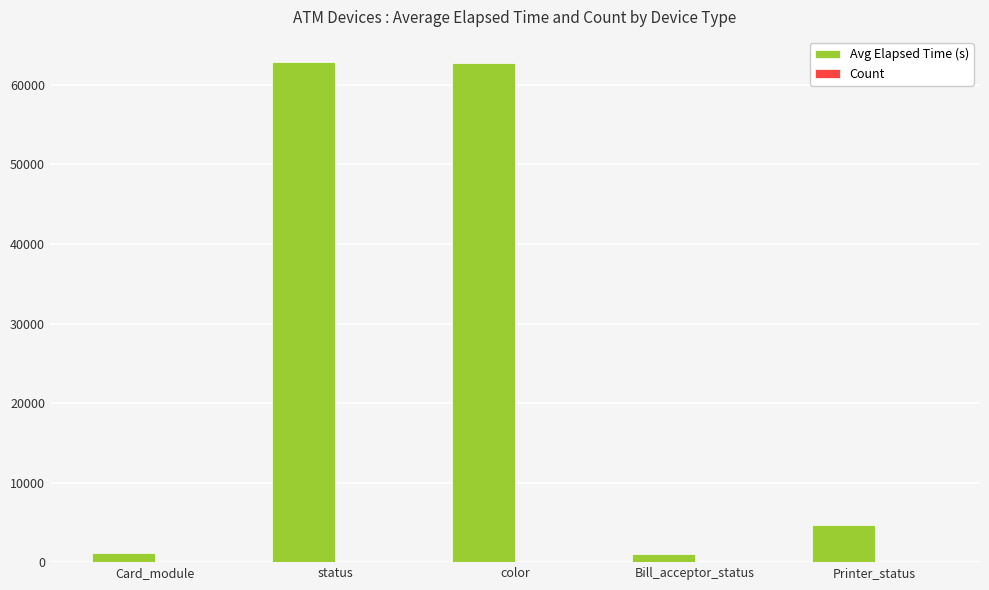

True or false: Avg Elapsed Time (s) has a value of 25611 at color.

False